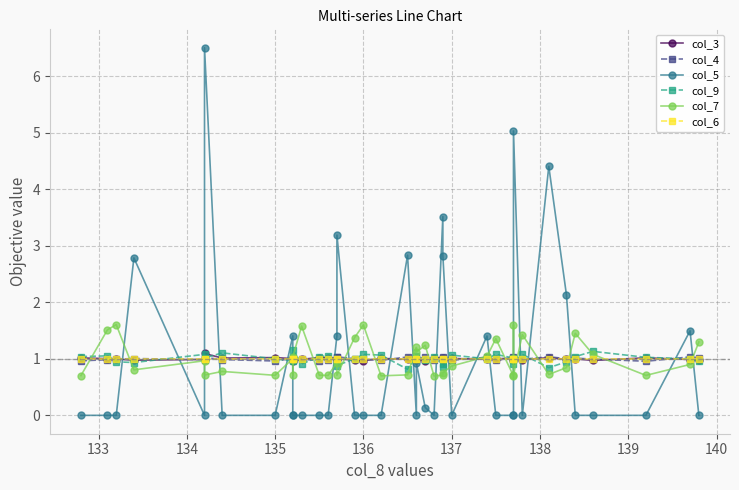

How many lines are shown in the chart?

6